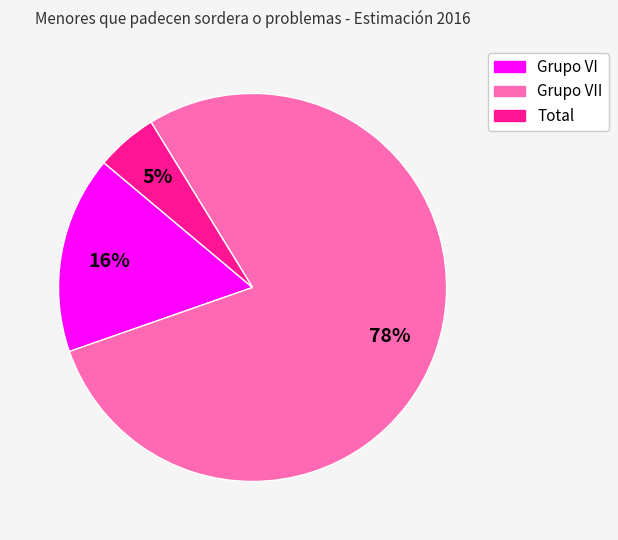

To the nearest percent, what is the average slice percentage?

33%